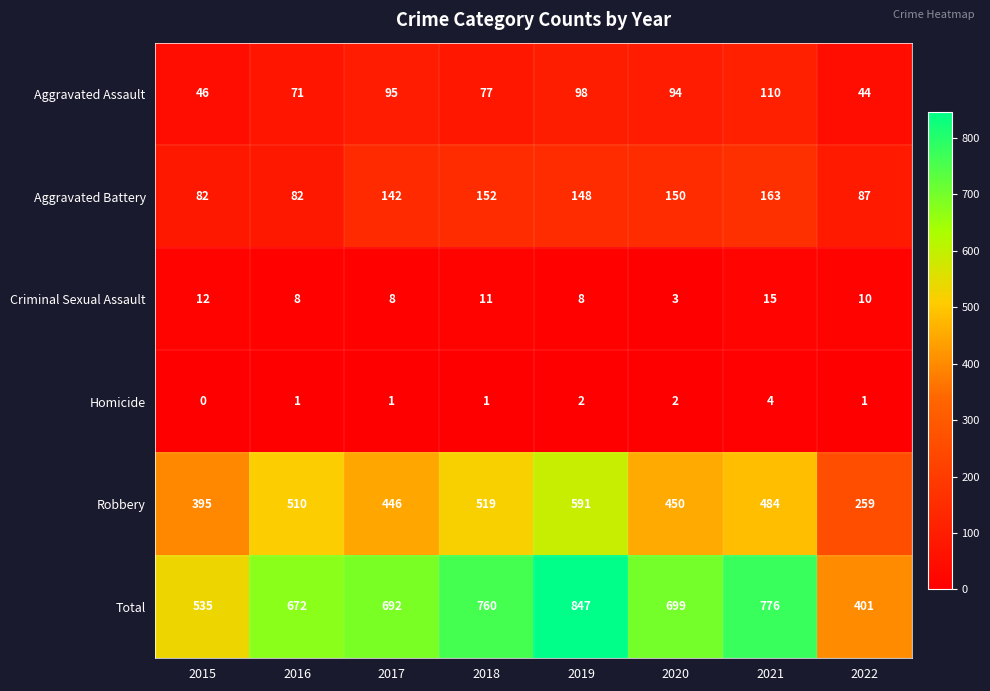

Which label corresponds to the largest value in the chart?

2019